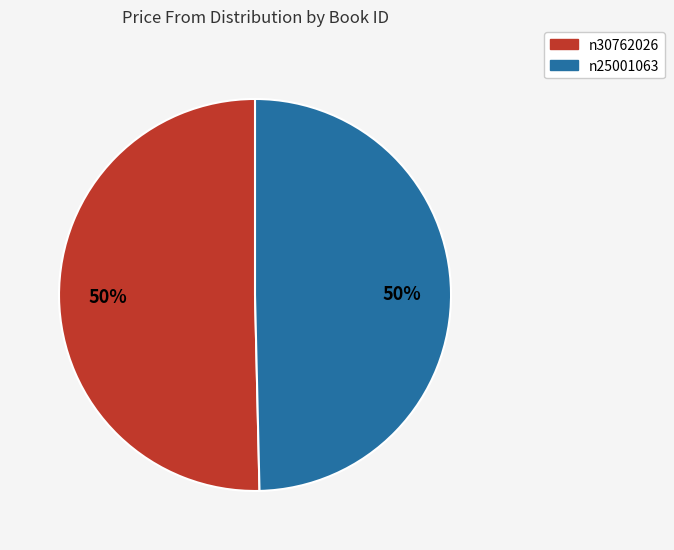

Count the number of slices in the pie.

2